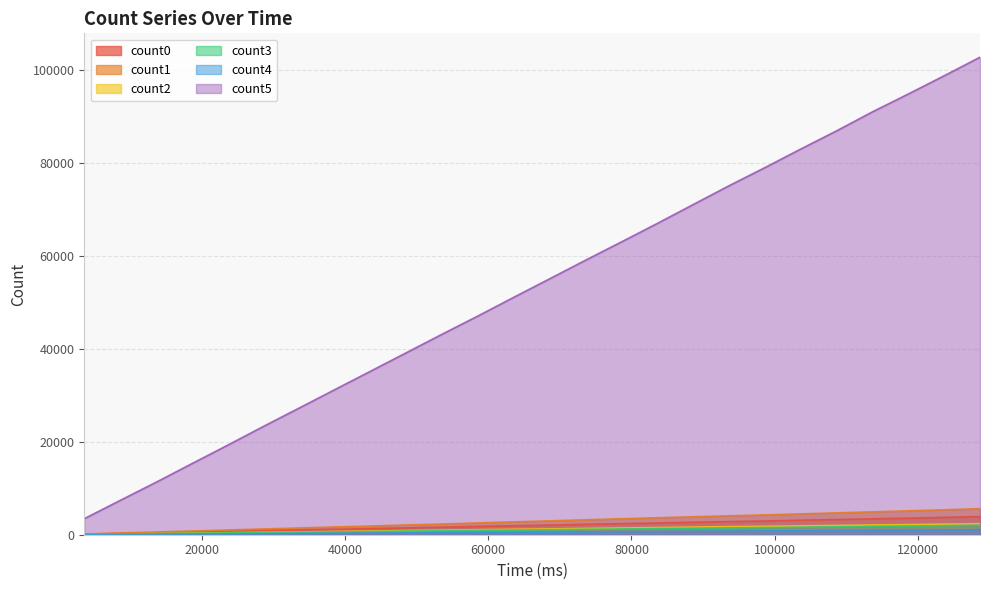

The value of count1 at 113670 is 4927. True or false?

True